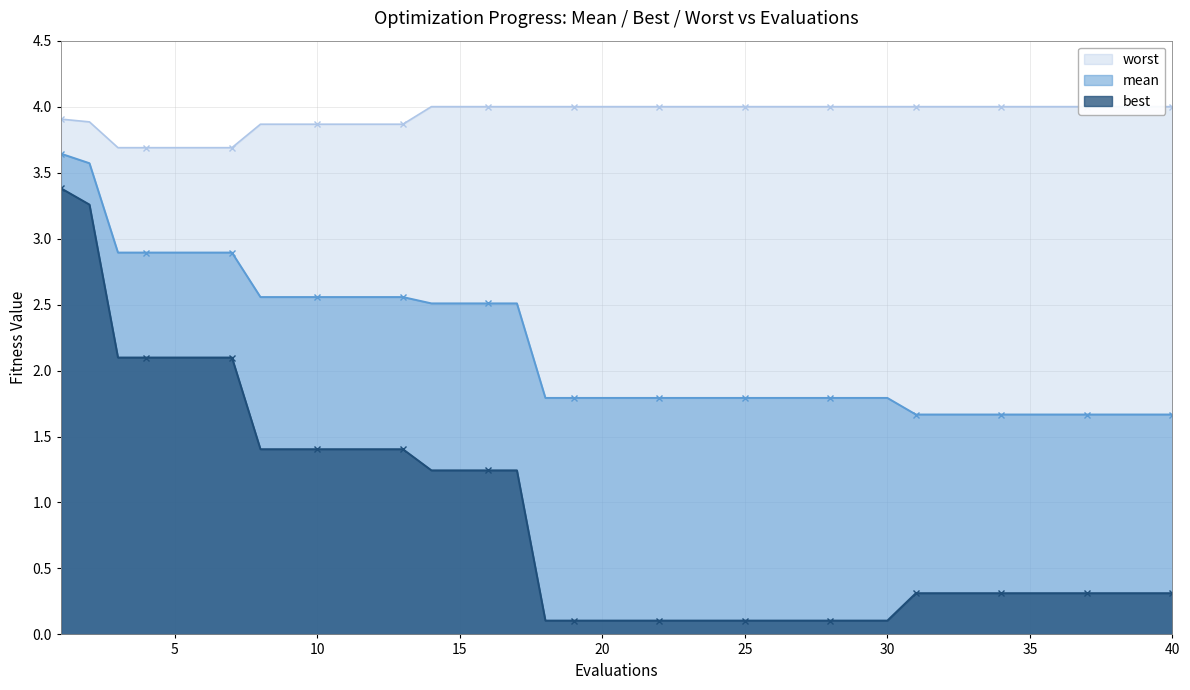

The best series shows 0.1 at 18. True or false?

True